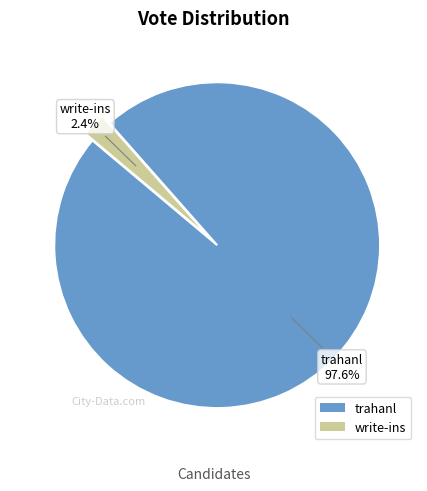

To the nearest percent, what is the combined percentage of write-ins and trahanl?

100%